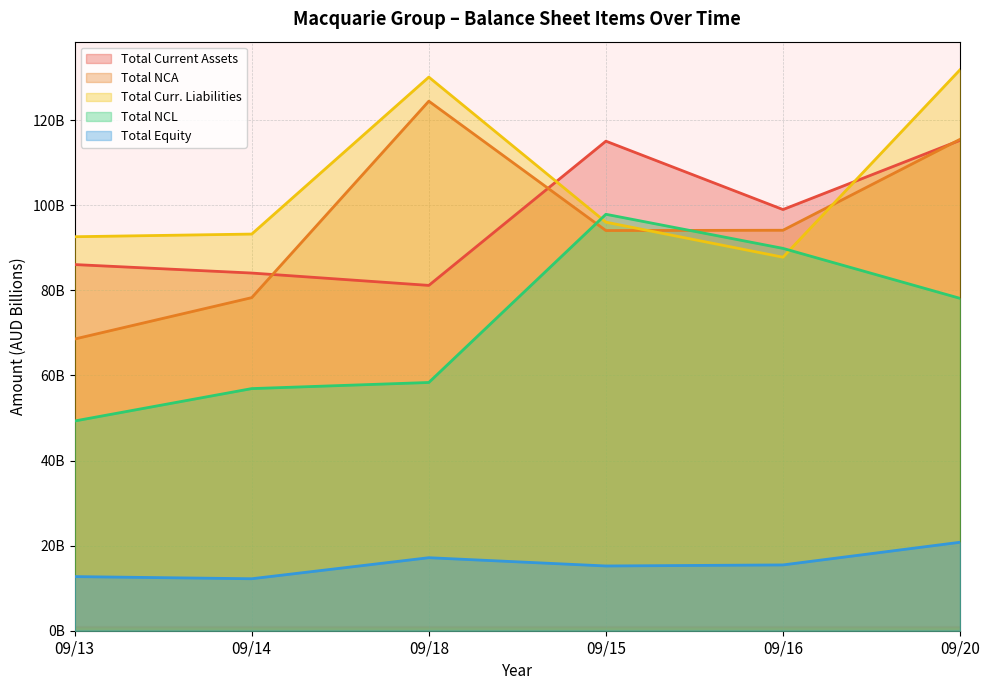

How many series are shown in this chart?

5